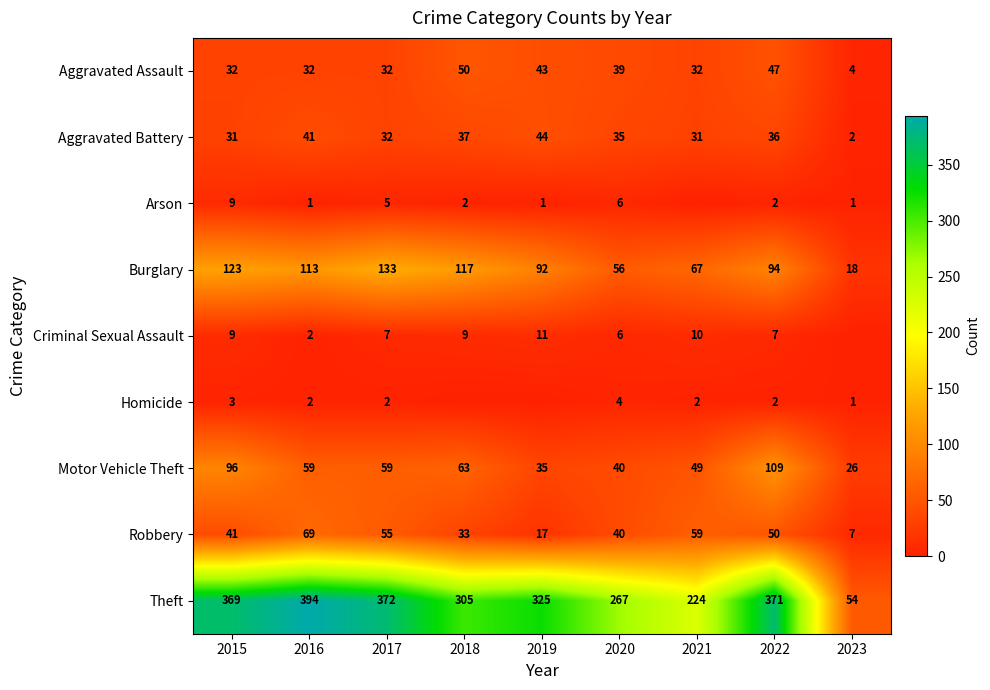

True or false: Burglary has a value of 94 at 2022.

True